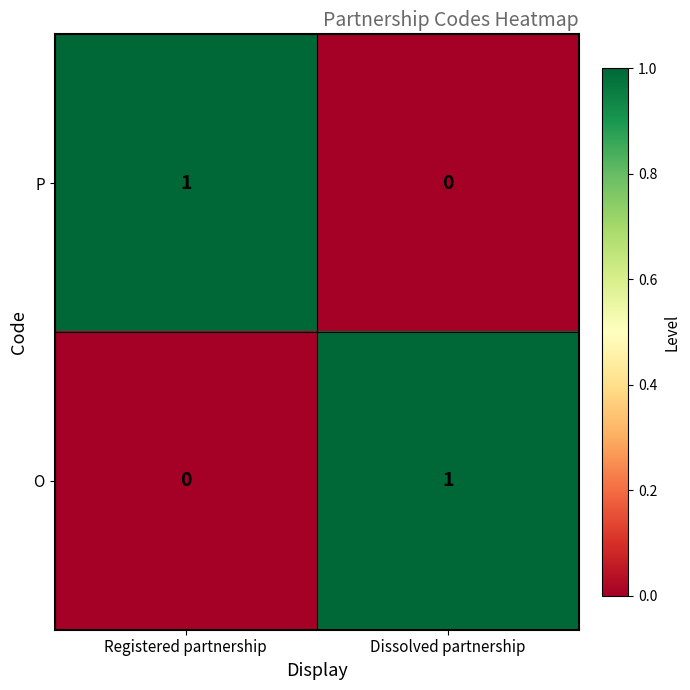

At Registered partnership, list the series in order from largest to smallest.

P, O